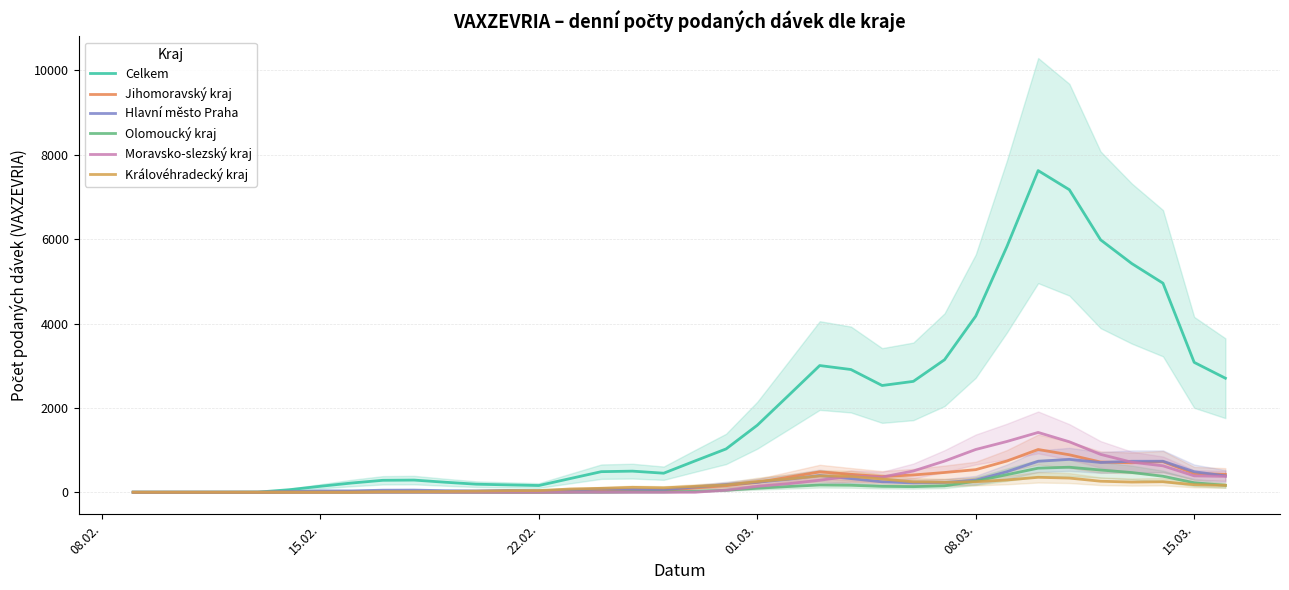

Is the value of Královéhradecký kraj at 32 greater than the value of Moravsko-slezský kraj at 16?

Yes